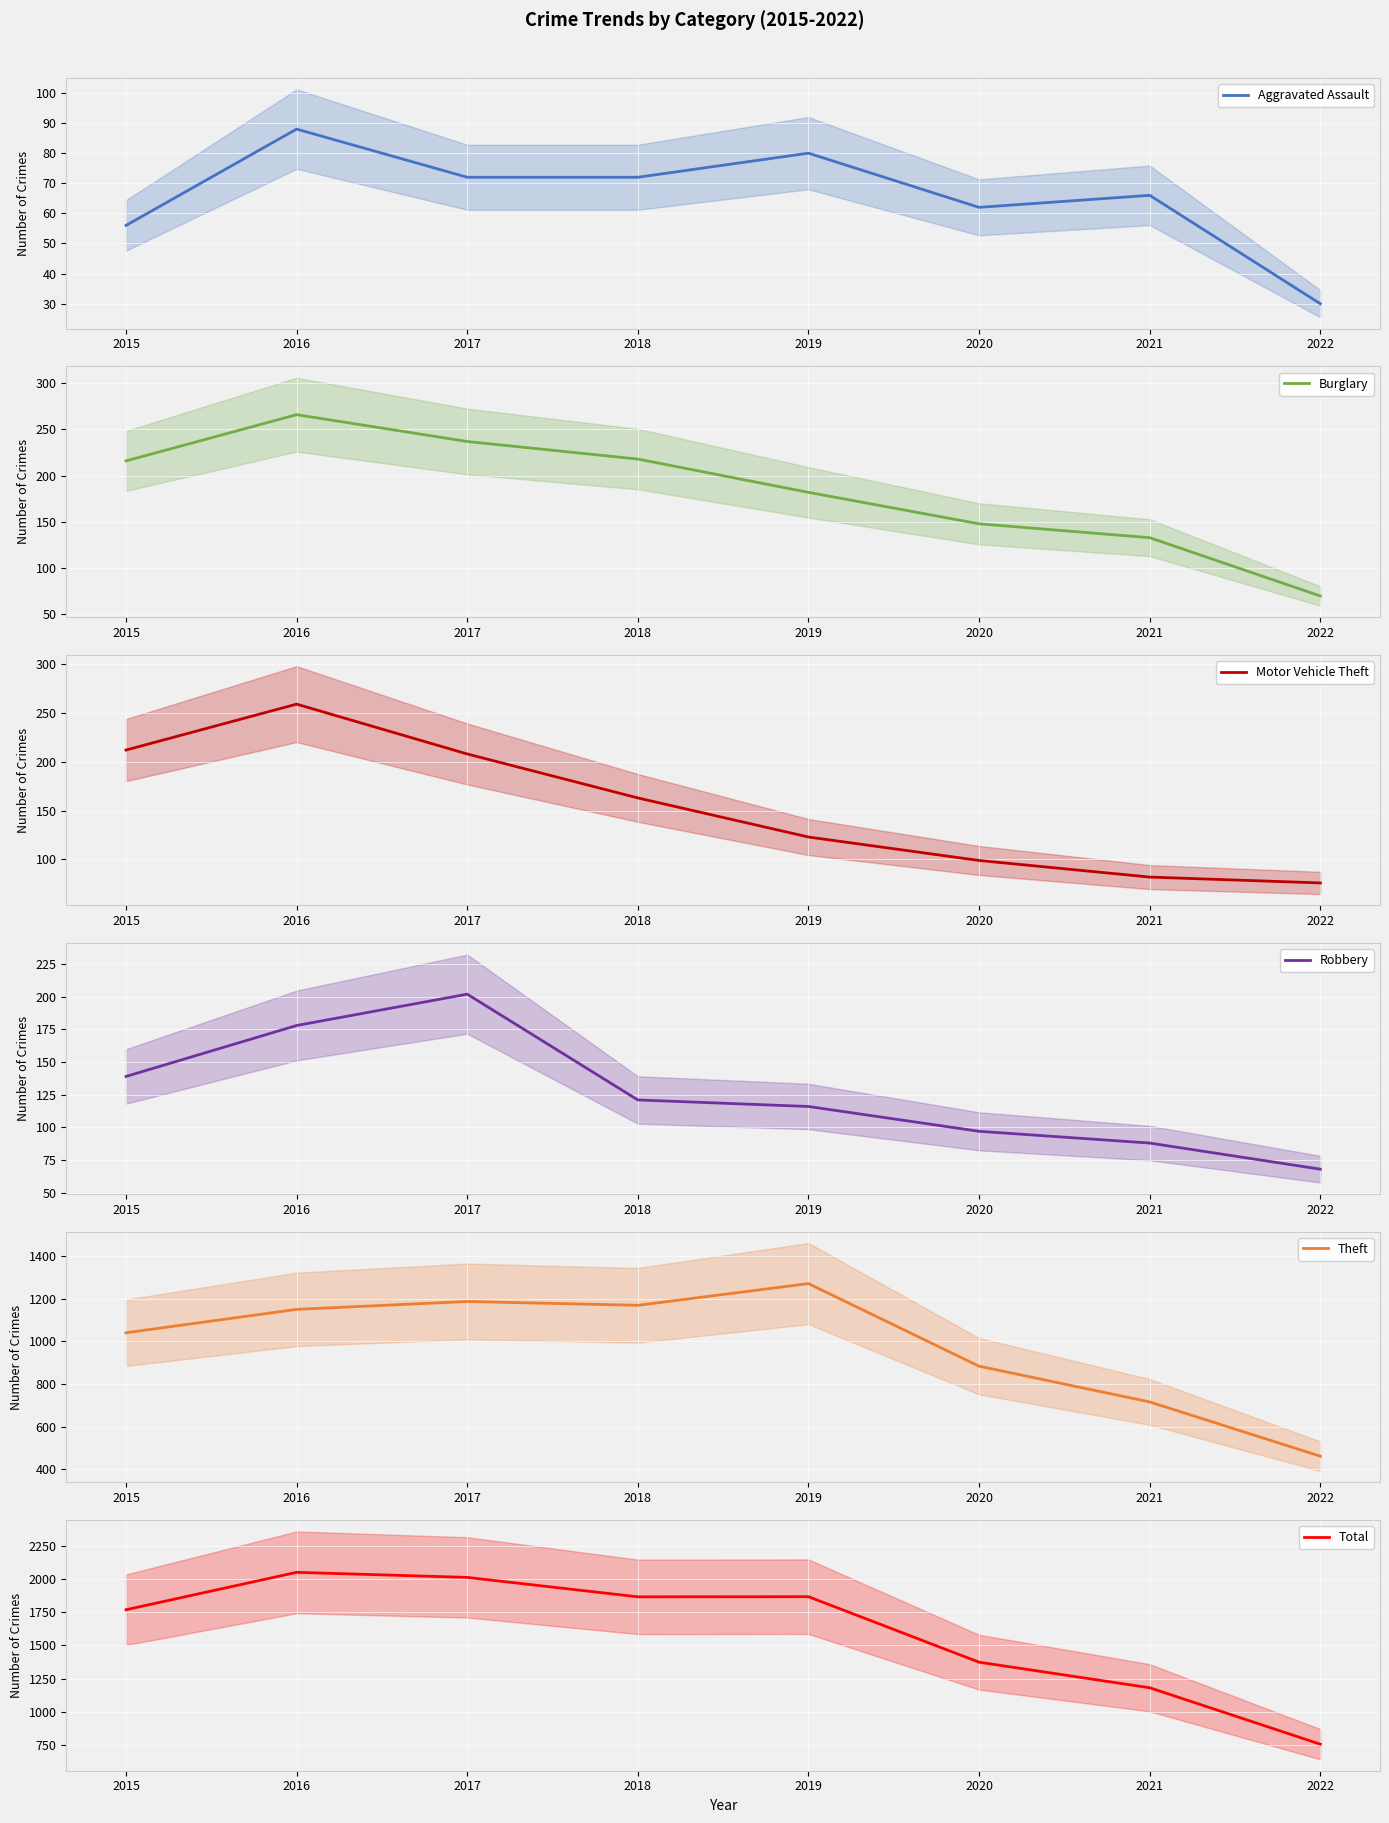

Does the chart display data point markers on the line(s)?

No